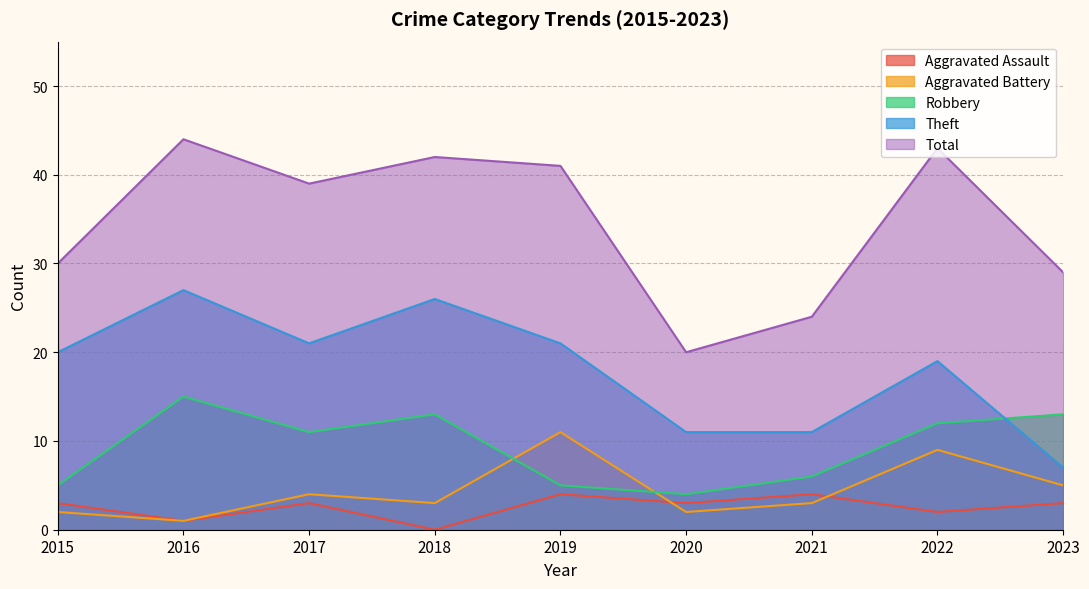

At which category is the sum across all series the highest?

2016